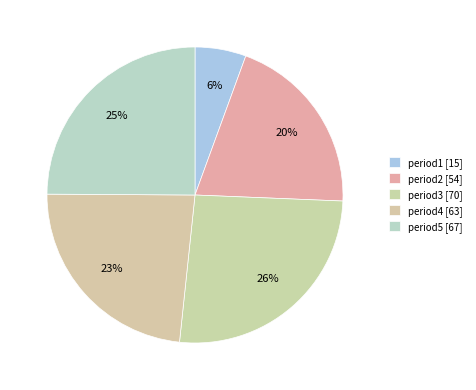

What percentage is the period4 slice, to the nearest percent?

23%